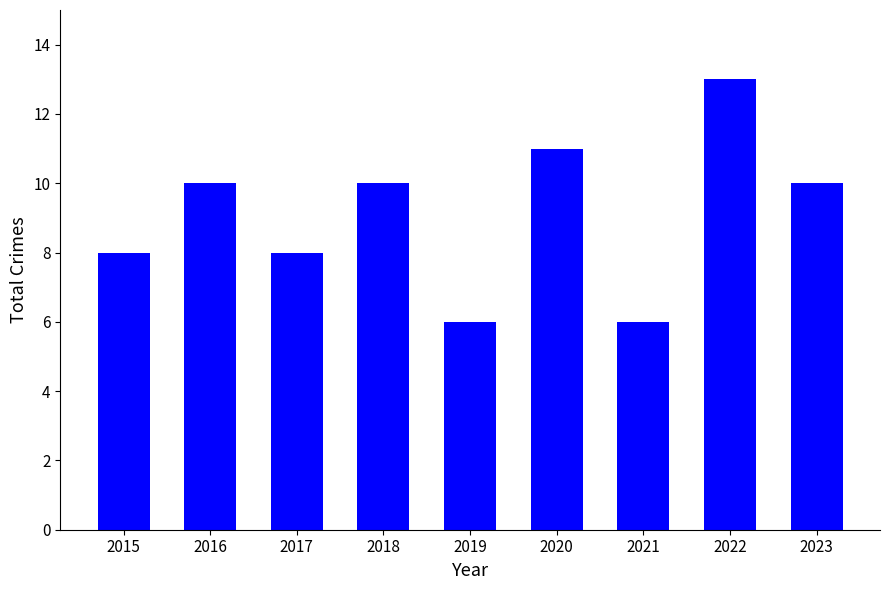

Are the bars grouped side by side (vs. stacked)?

No